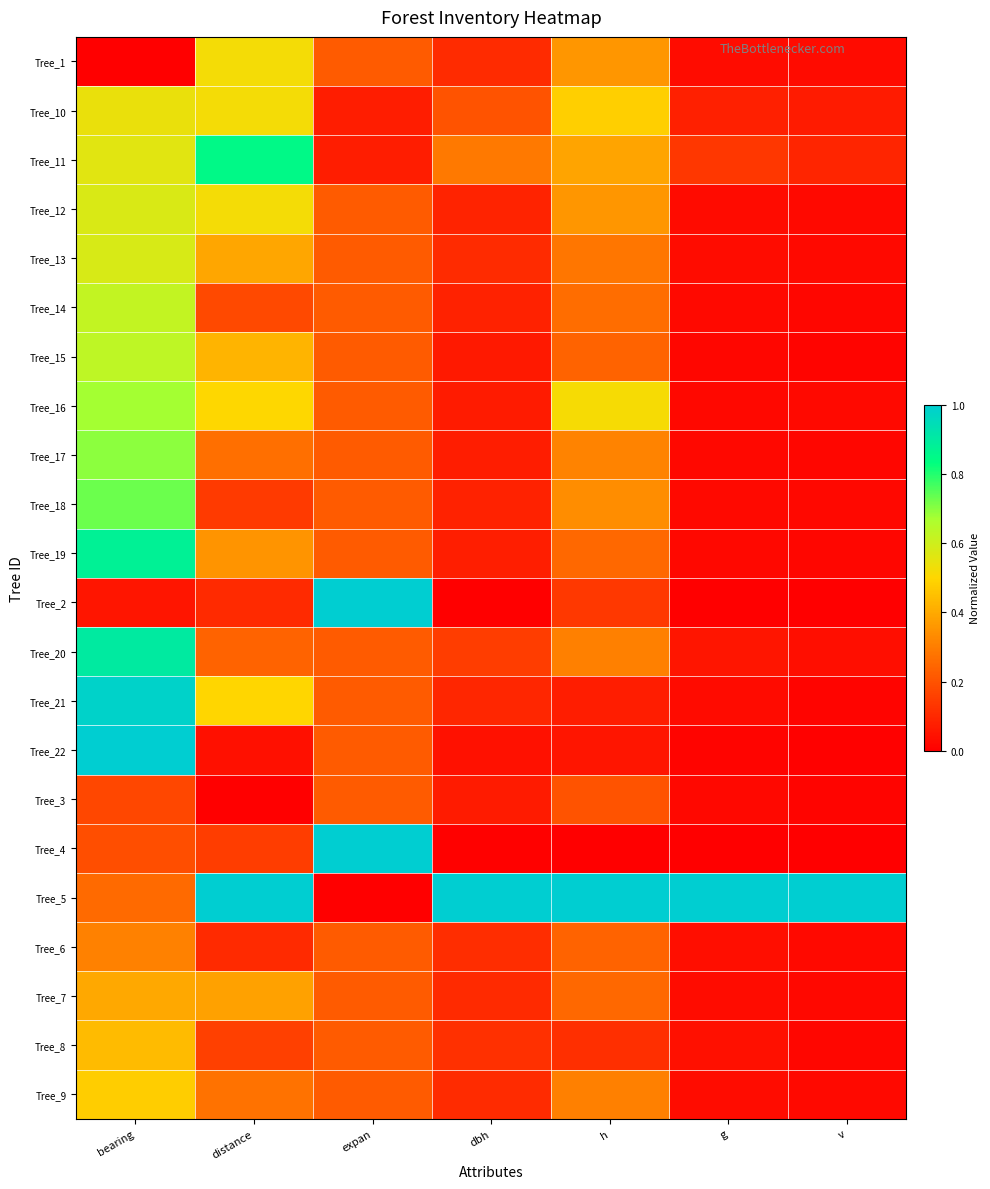

At which category is the sum across all series the highest?

bearing